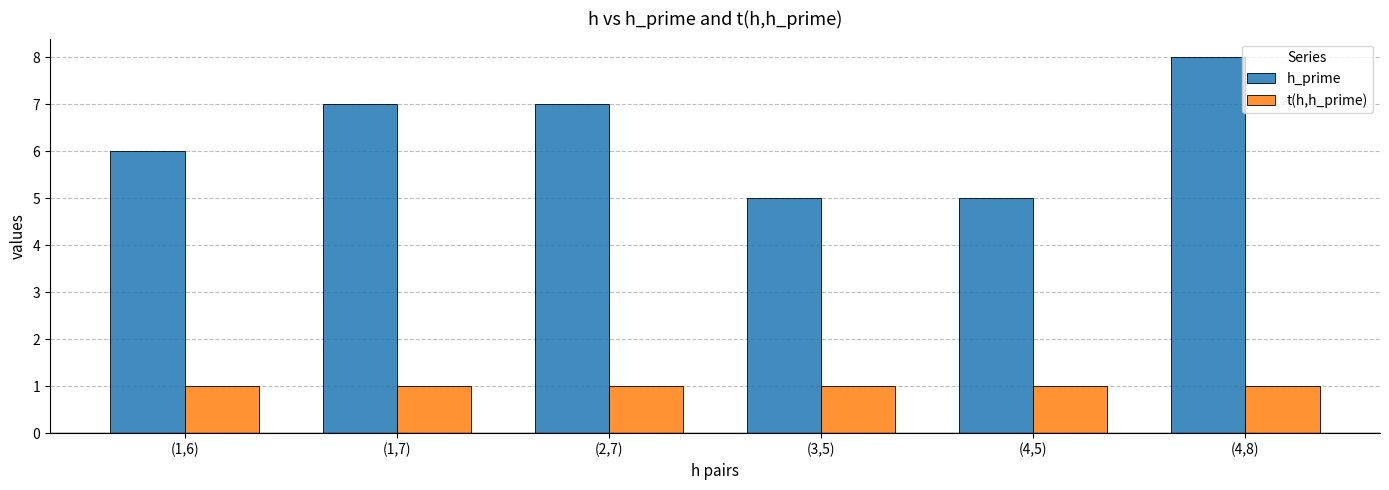

What value does the t(h,h_prime) series have at (4,8)?

1